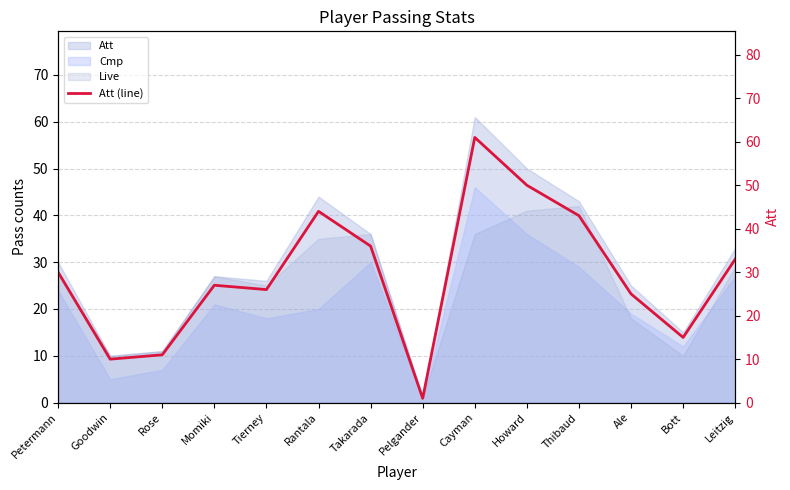

At which category does the data reach its first local valley?

Goodwin